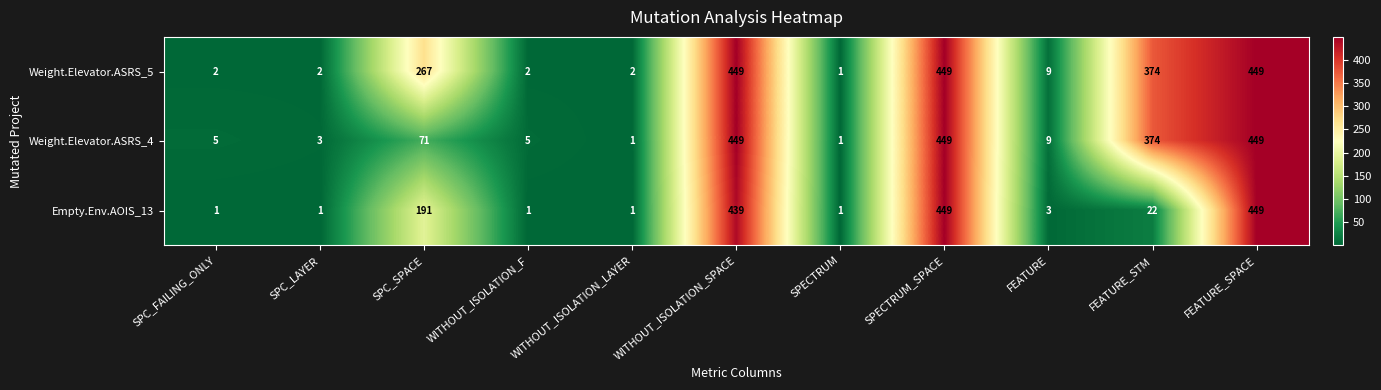

Rank the series by their average value, from highest to lowest.

Weight.Elevator.ASRS_5, Weight.Elevator.ASRS_4, Empty.Env.AOIS_13